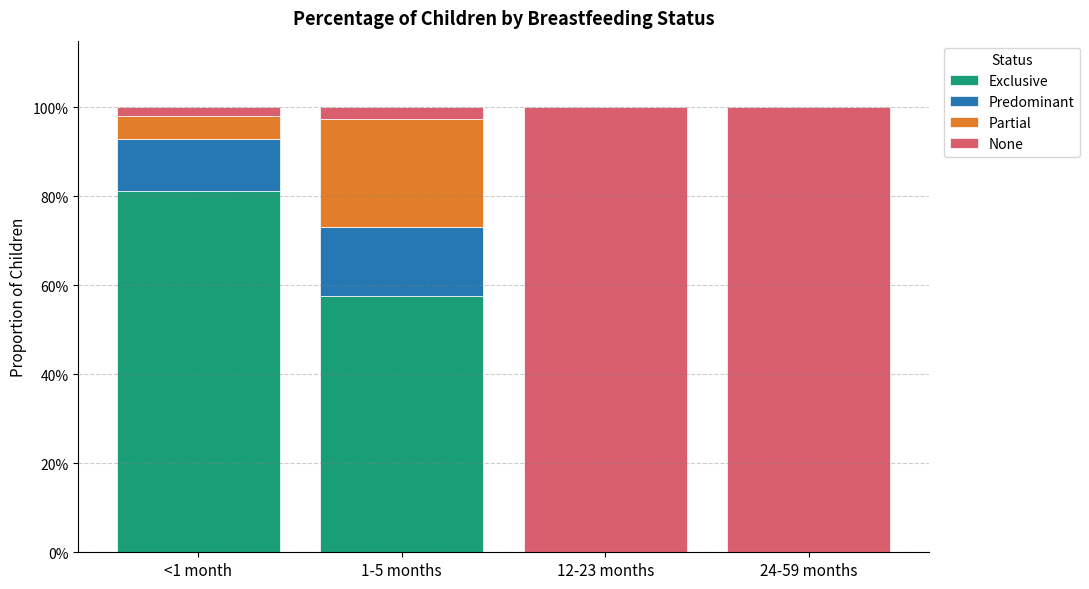

Are the bars horizontal?

No